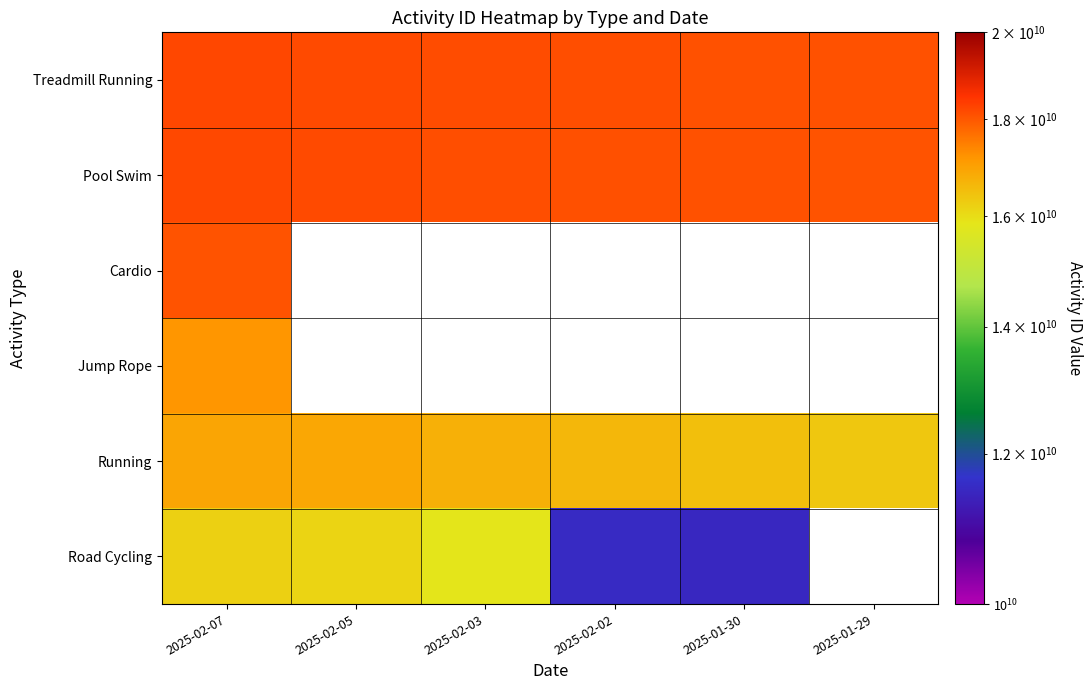

How many values in the Treadmill Running series exceed 18145087950?

2